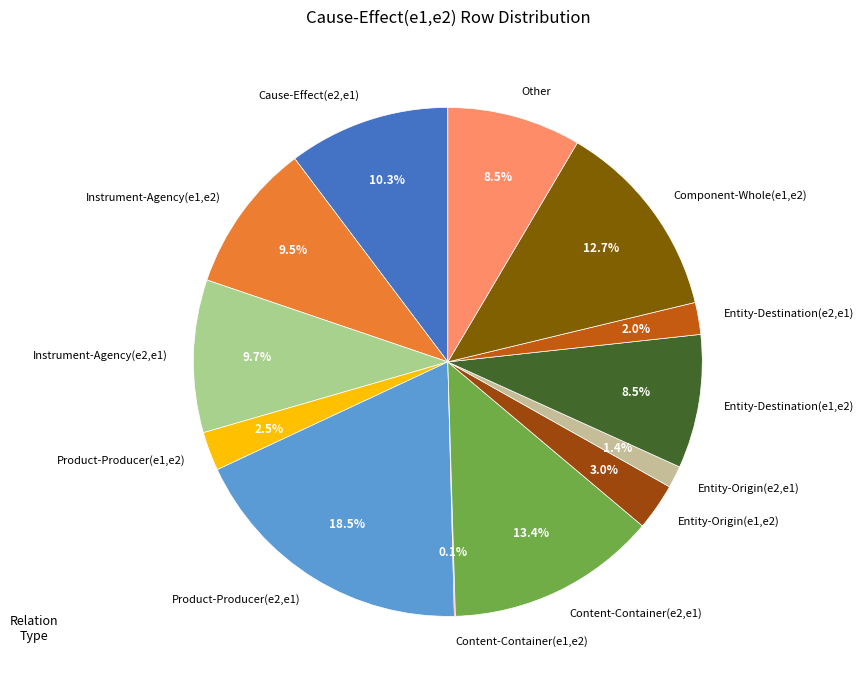

What percentage do Instrument-Agency(e2,e1) and Entity-Origin(e2,e1) together represent?

11.1%